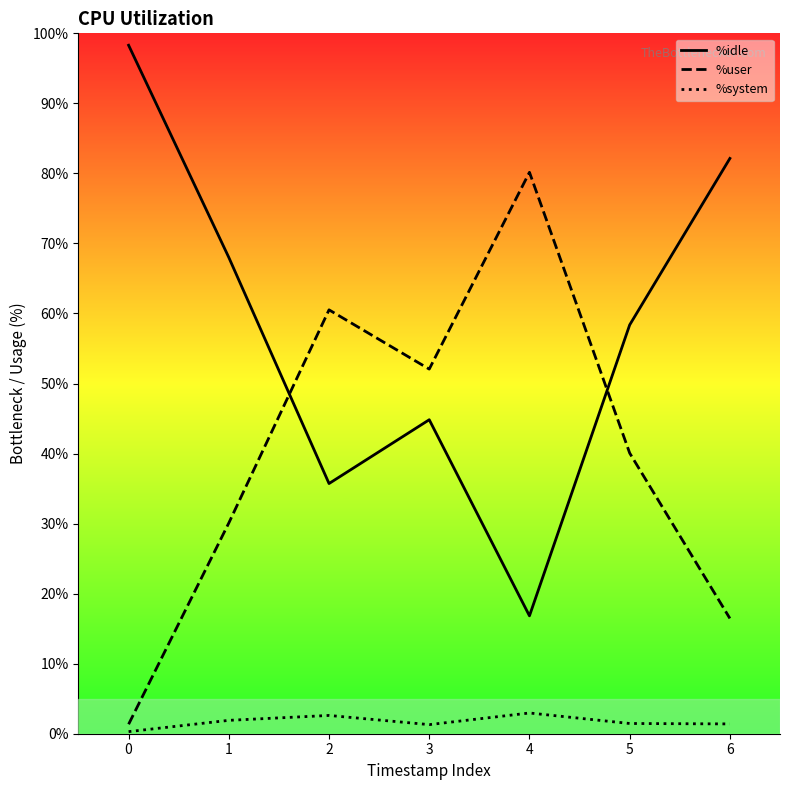

What is the sum of all %idle values?

404.2